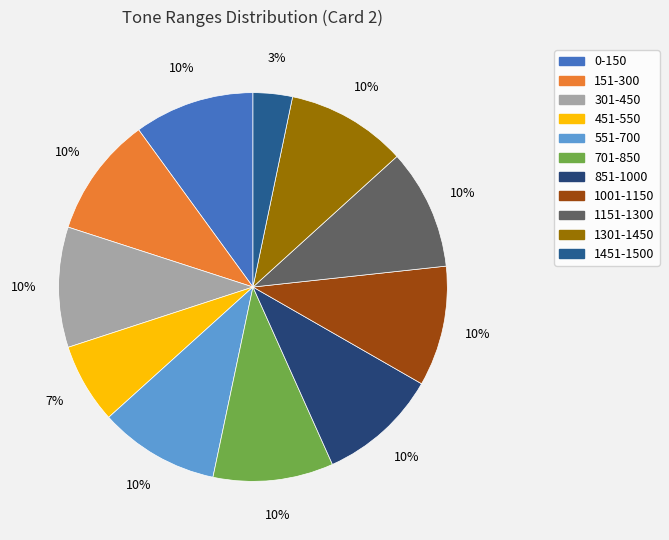

What is the largest slice in the pie chart?

0-150